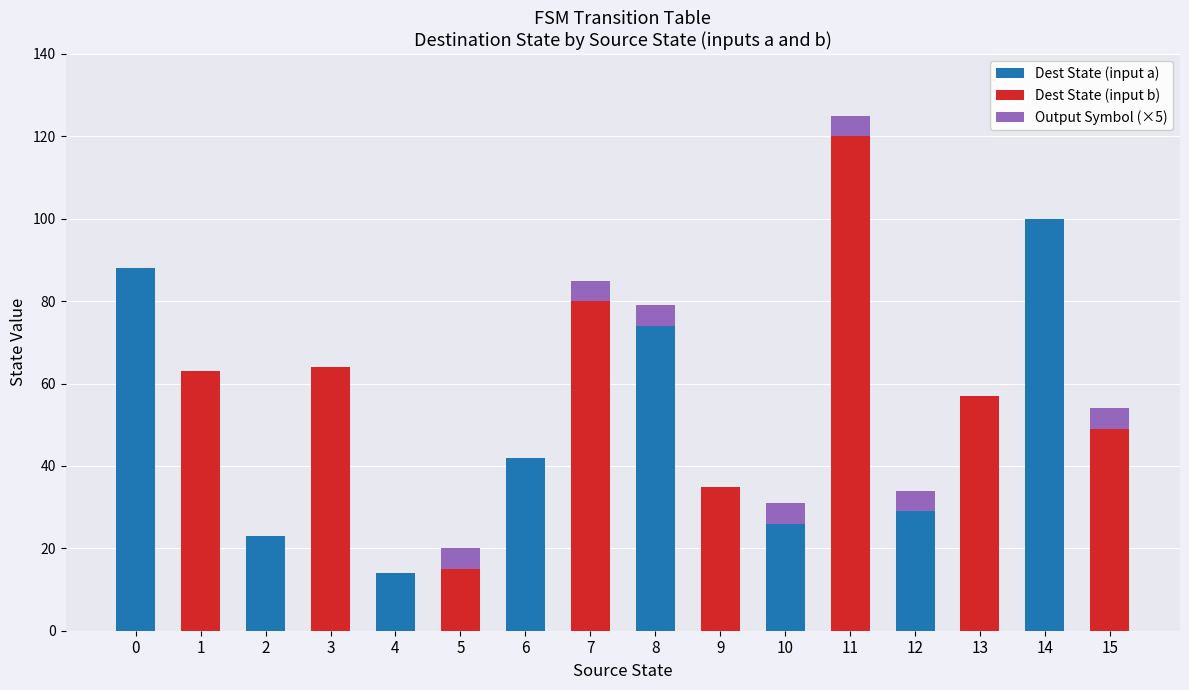

Is it true that Dest State (input a) equals 26 at 10?

True